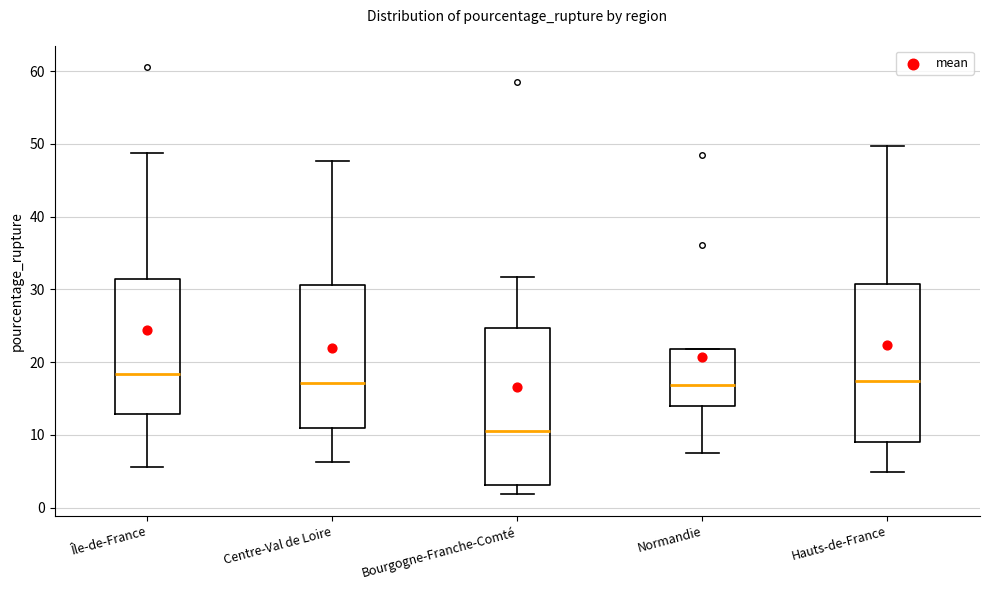

Which box has the lowest median line?

Bourgogne-Franche-Comté